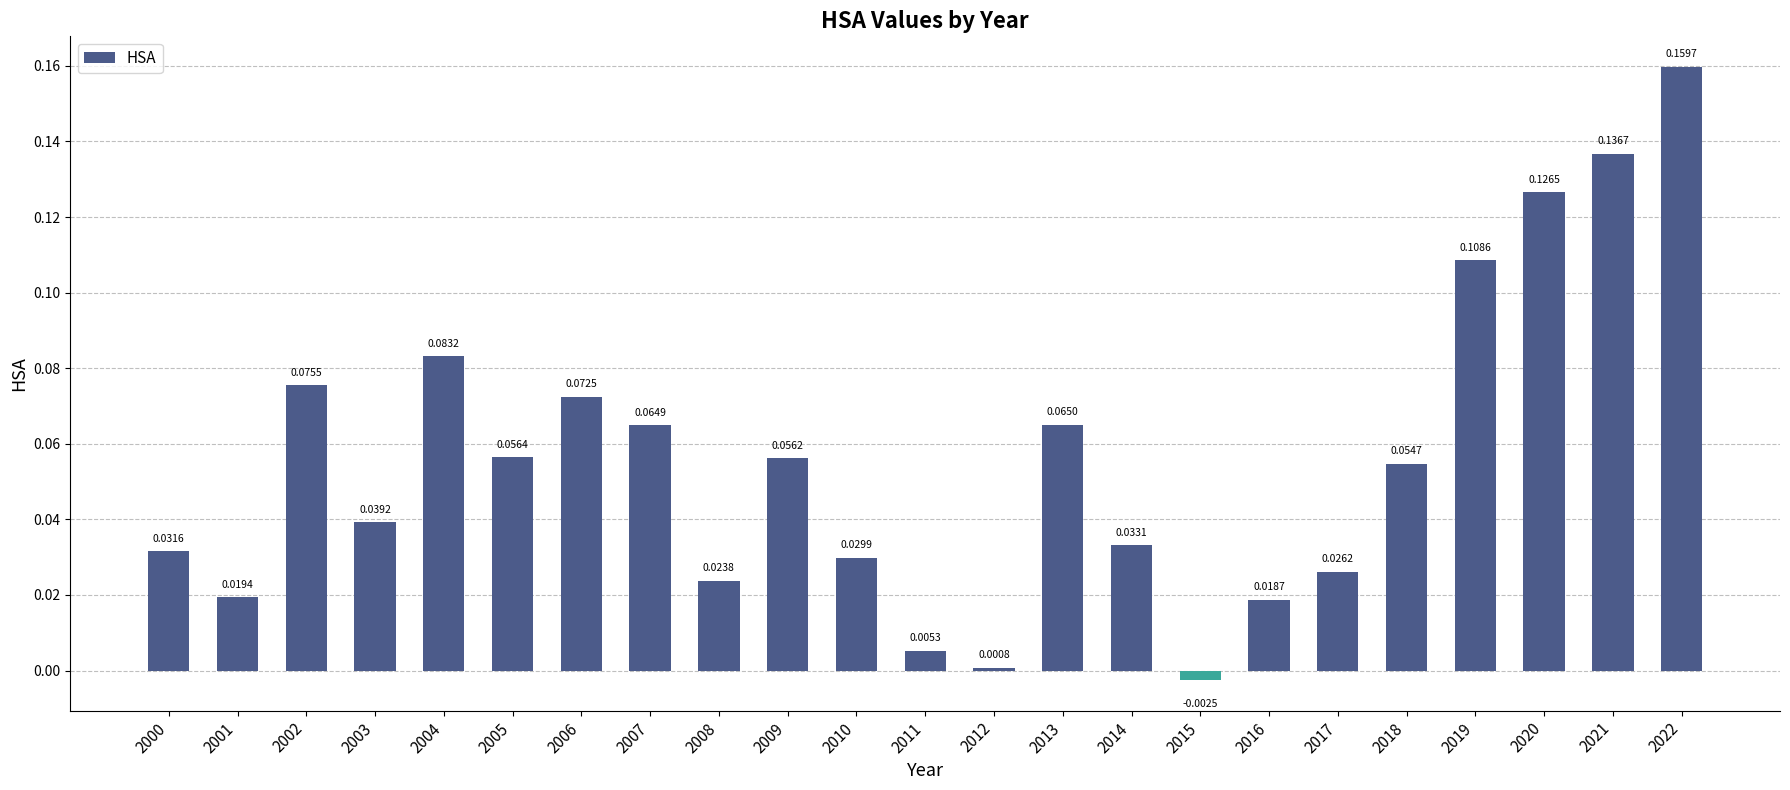

How many values are below zero?

1